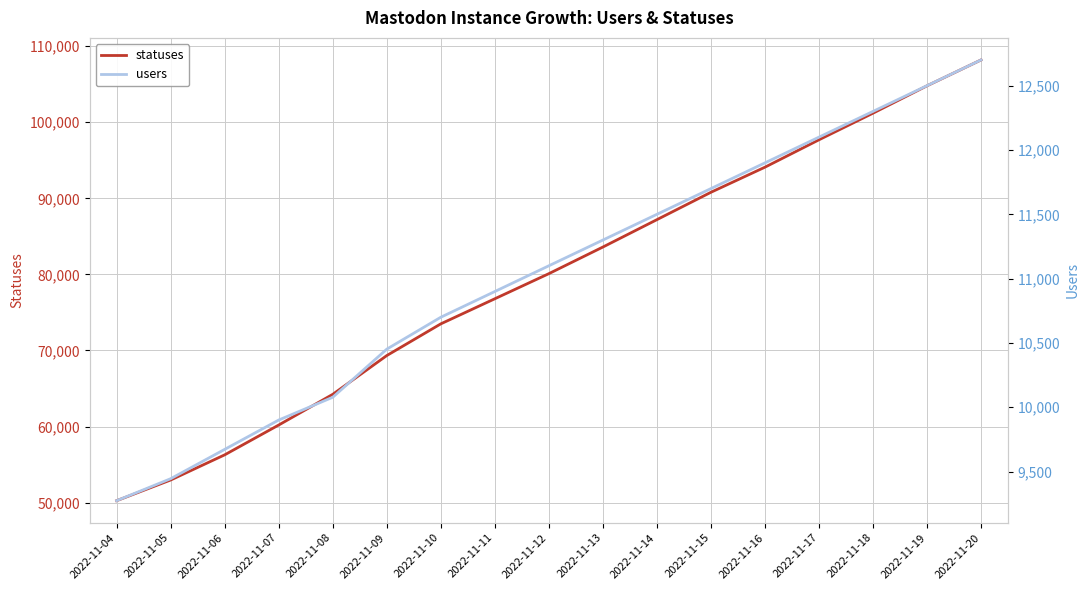

At which label is statuses closest to 79225?

2022-11-12